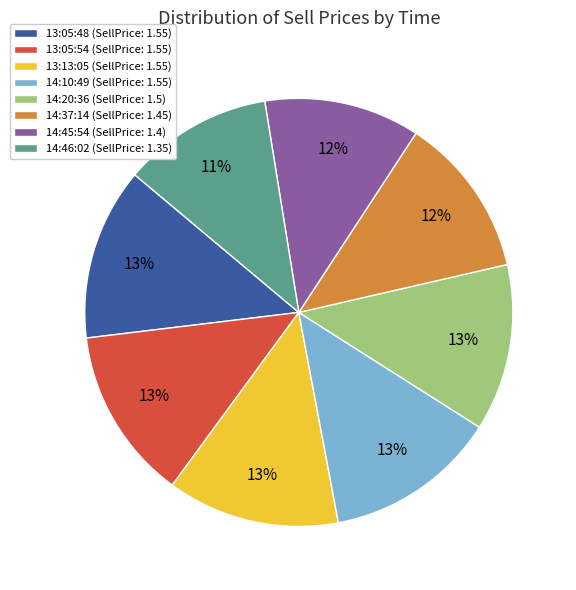

How many segments does this pie chart have?

8